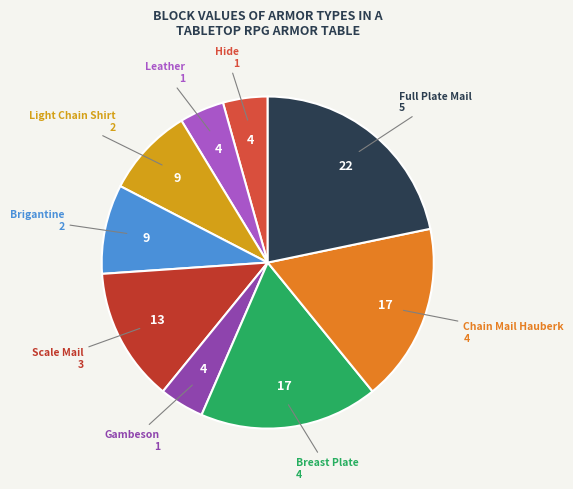

Count the number of slices in the pie.

9